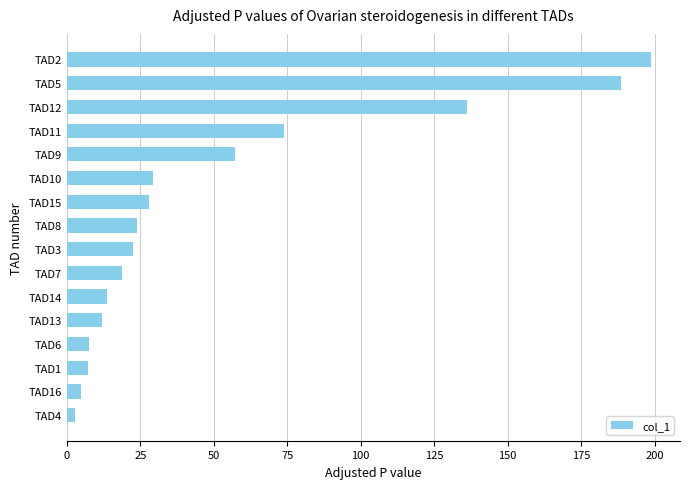

Are the bars grouped side by side (vs. stacked)?

No